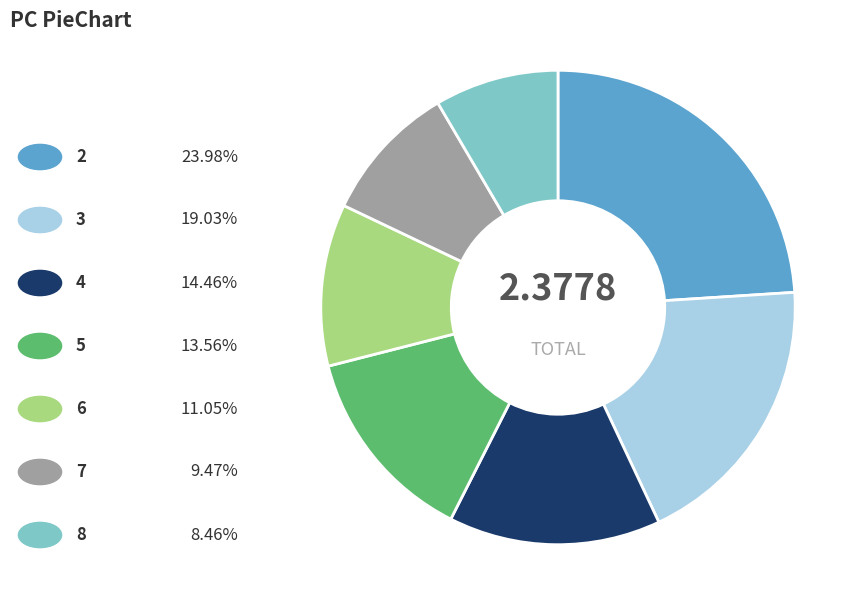

How many segments does this pie chart have?

7